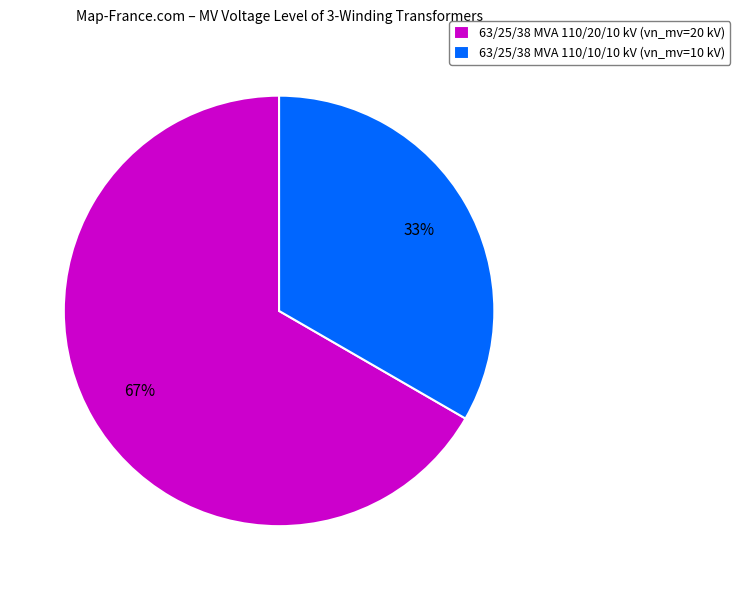

To the nearest percent, what portion does 63/25/38 MVA 110/20/10 kV represent?

67%